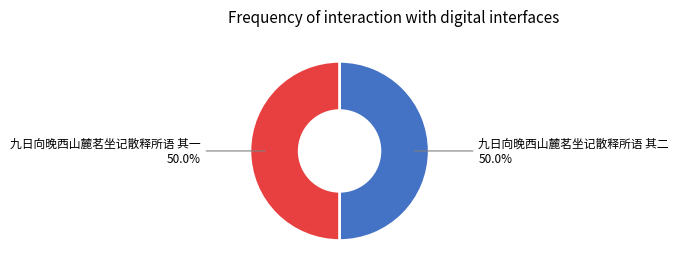

How many slices are in this pie chart?

2